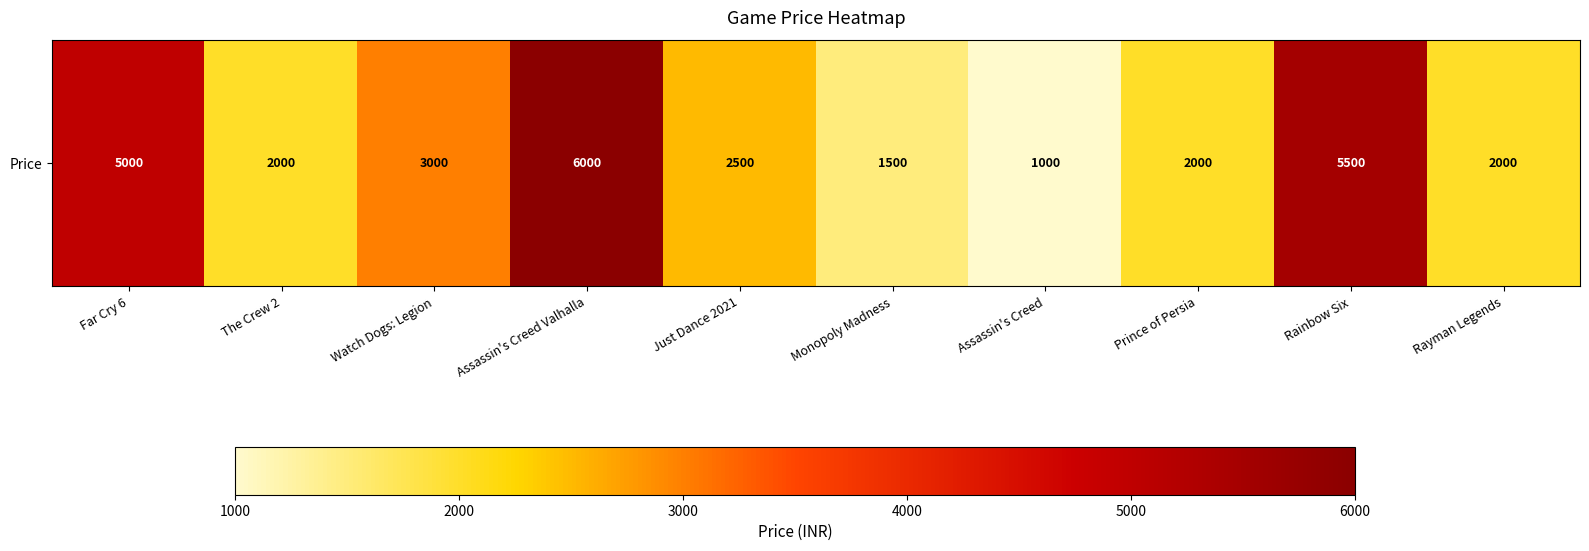

What is the difference between the maximum and minimum values?

5000